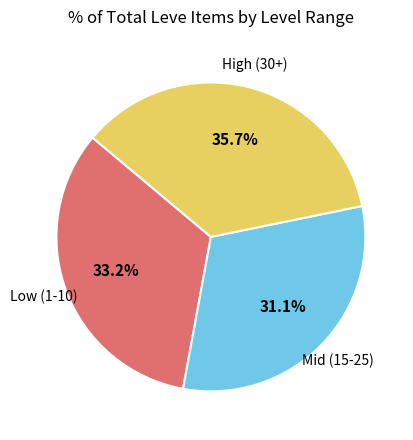

Is there a majority slice in this chart?

No